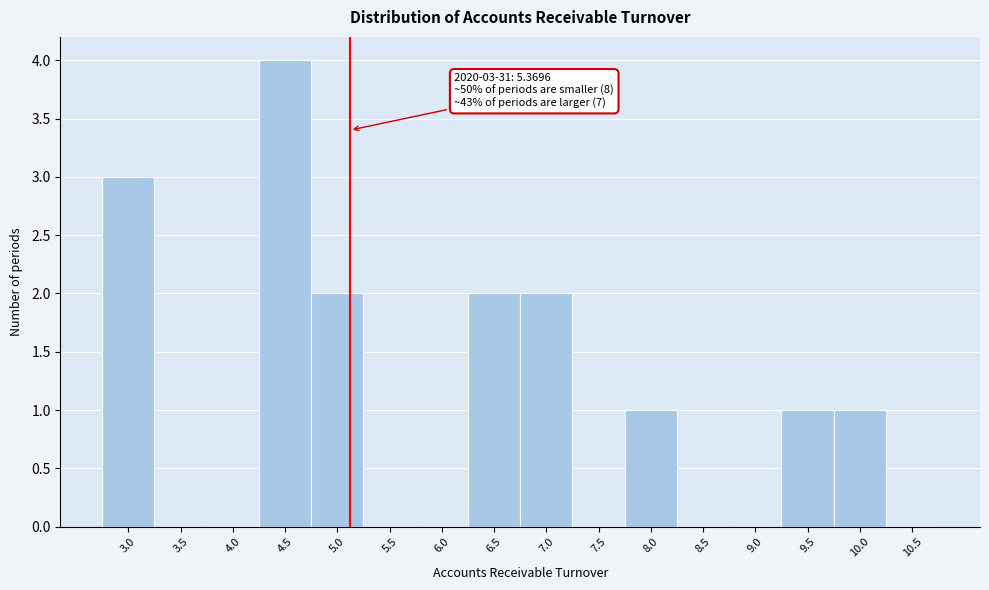

Reading right to left, extract all data points from this chart.

10.5=0	10.0=1	9.5=1	9.0=0	8.5=0	8.0=1	7.5=0	7.0=2	6.5=2	6.0=0	5.5=0	5.0=2	4.5=4	4.0=0	3.5=0	3.0=3